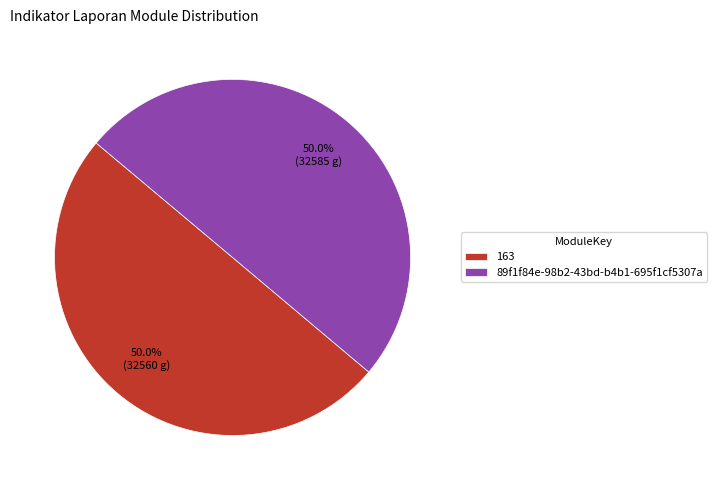

What is the ratio of the value at 163 to the value at 89f1f84e-98b2-43bd-b4b1-695f1cf5307a?

1.0